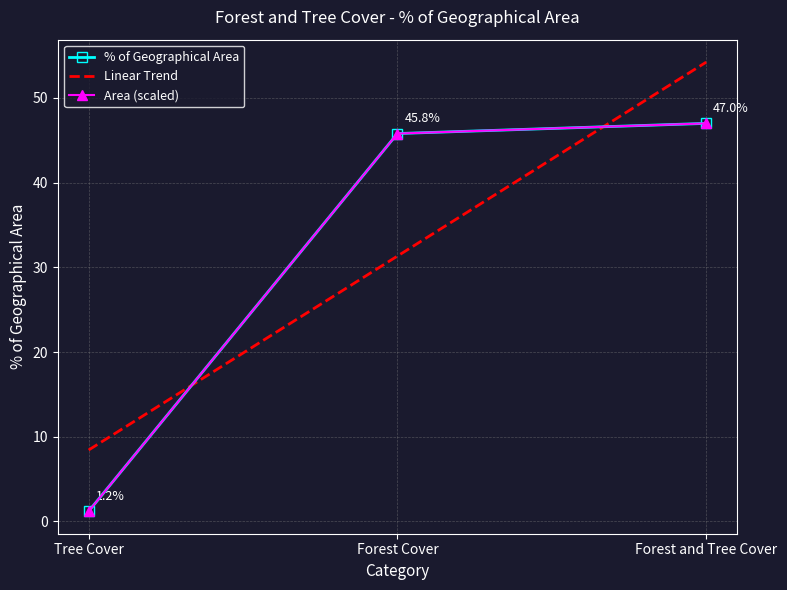

What is the change in value from Tree Cover to Forest Cover?

+44.6